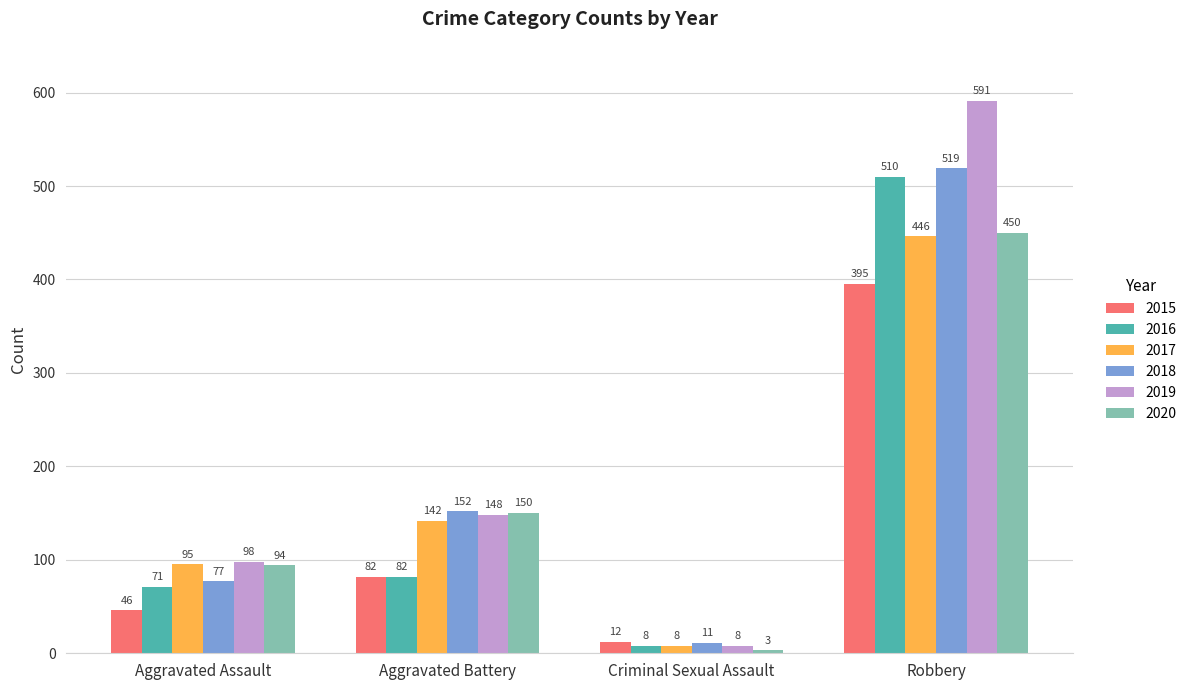

What is the smallest value displayed?

3